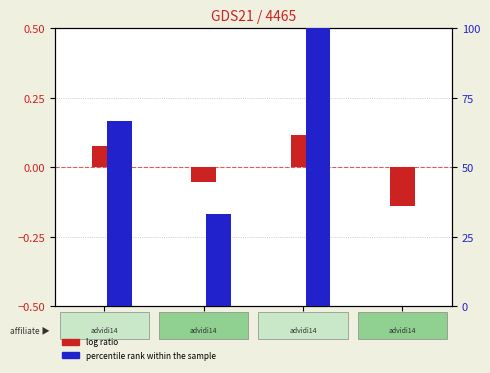

How many data points in percentile rank within the sample are above 66?

2